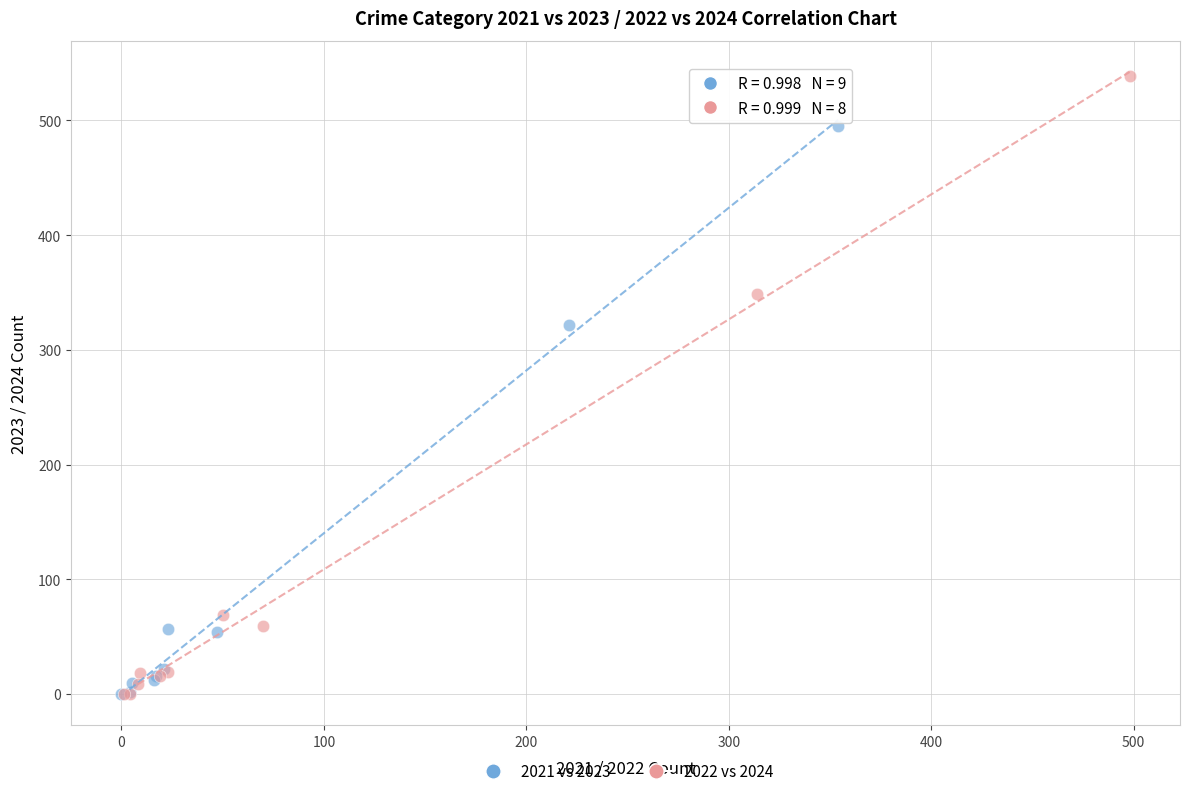

Which series reaches the maximum Y coordinate?

2022 vs 2024